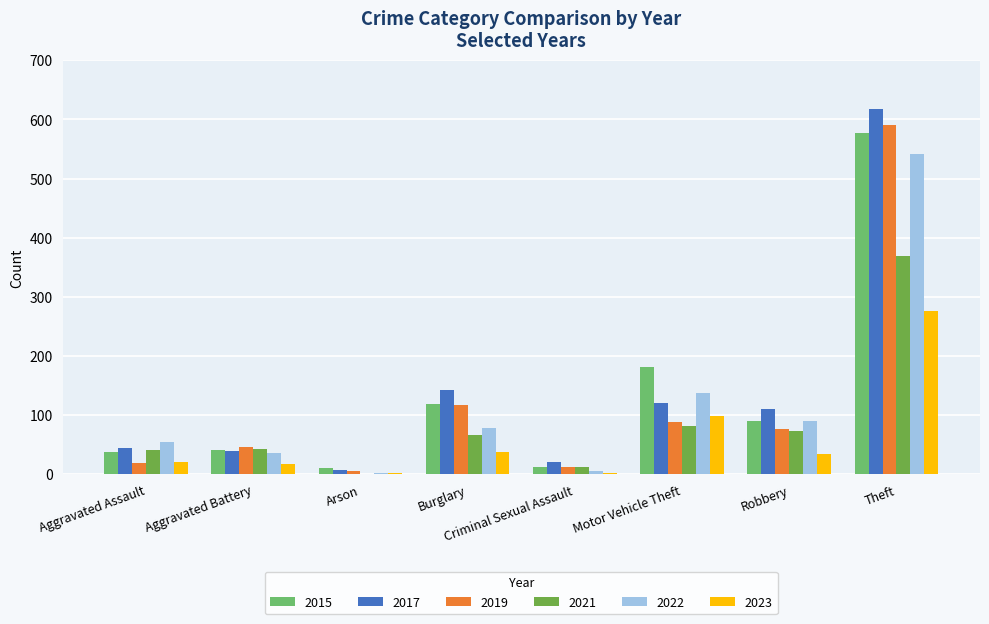

Where is 2017 nearest to the value 313?

Burglary